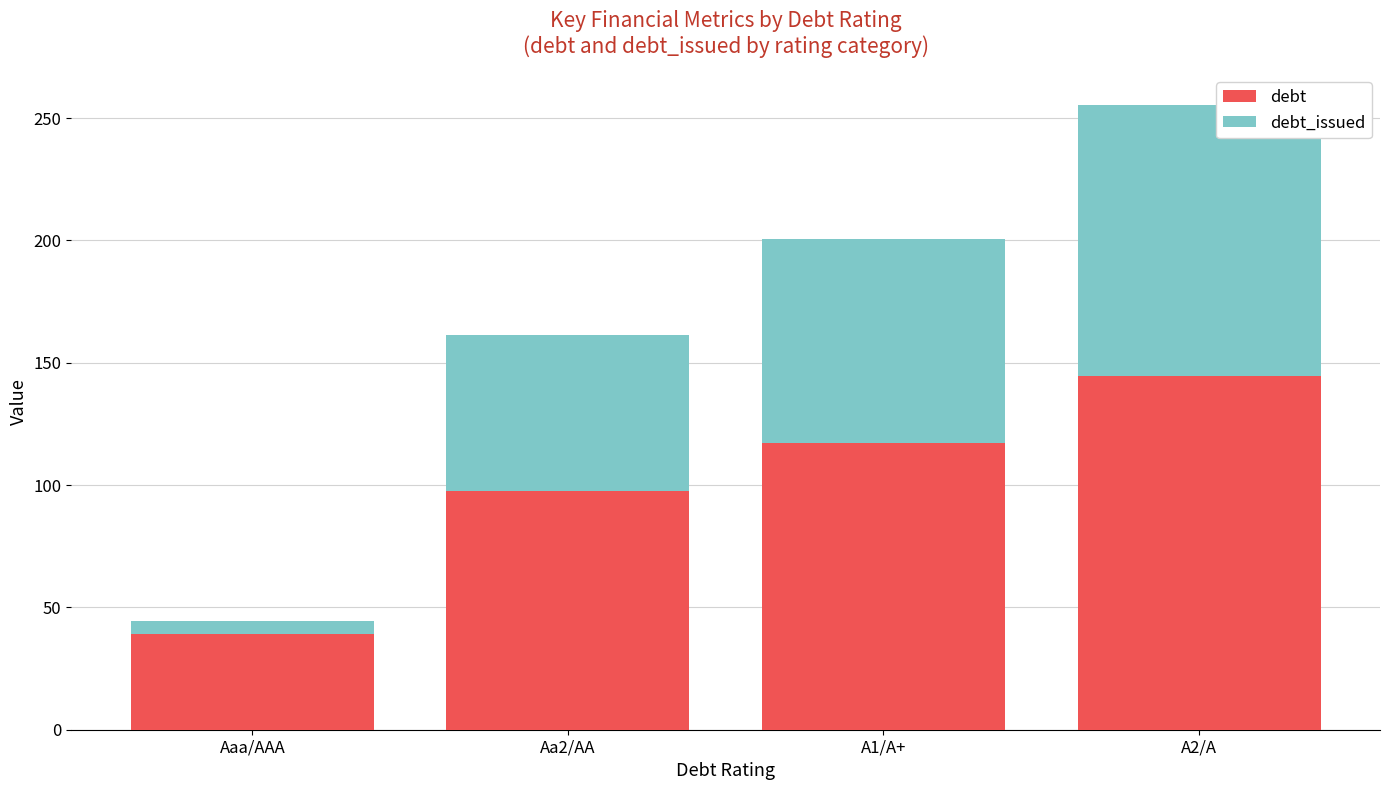

What is the total value across all series at A2/A?

255.2